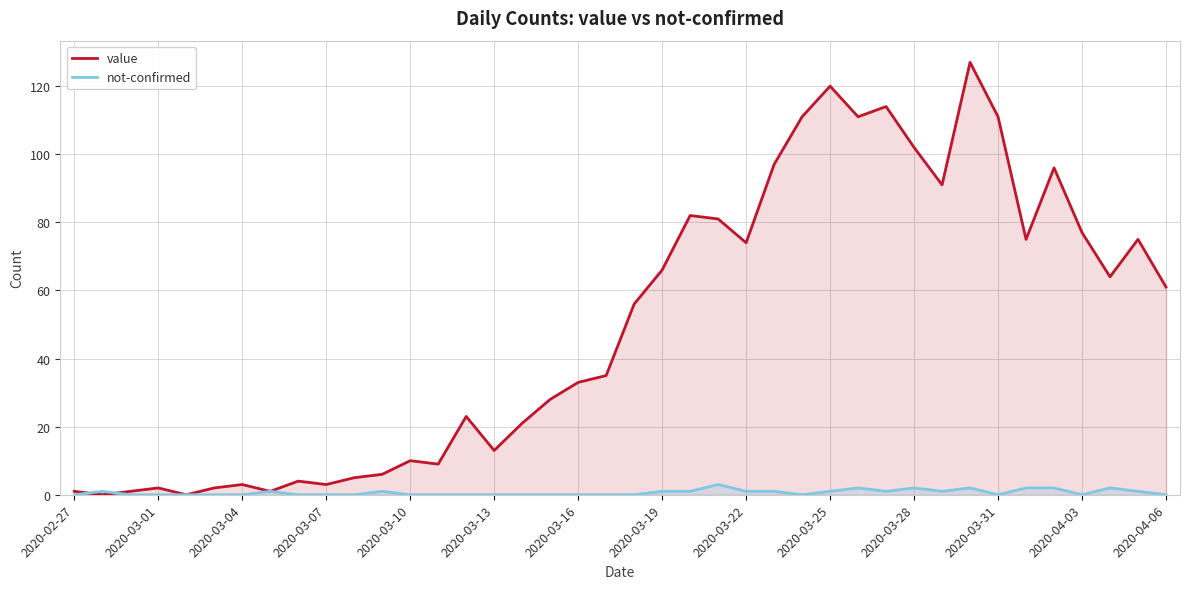

True or false: value has a value of 10 at 2020-03-10.

True